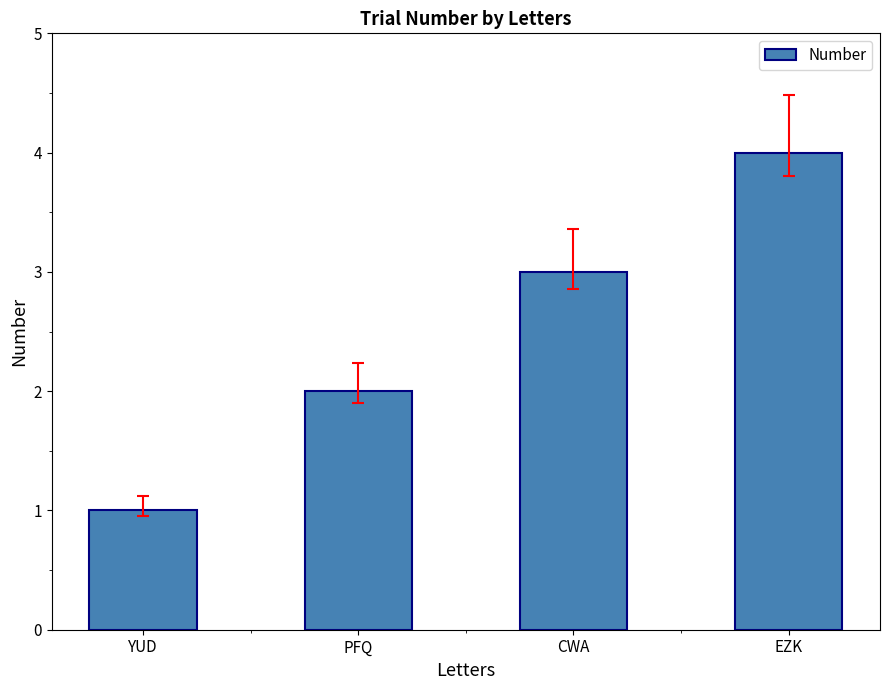

Count the number of categories in the chart.

4